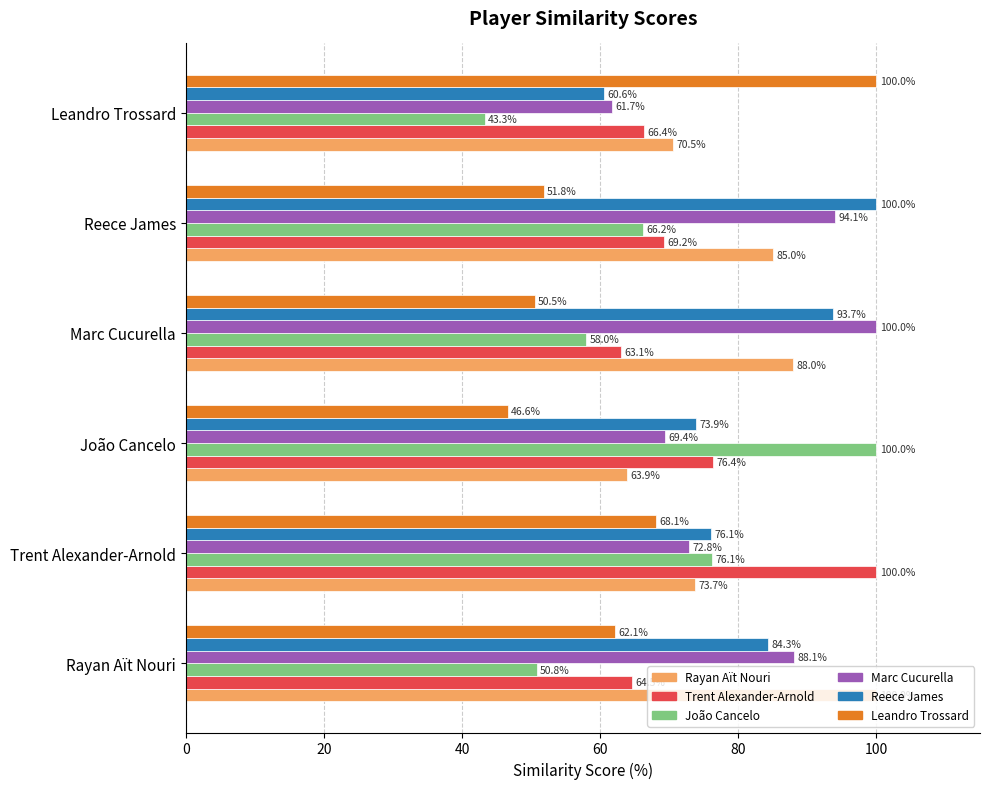

What is the greatest value displayed?

100.0